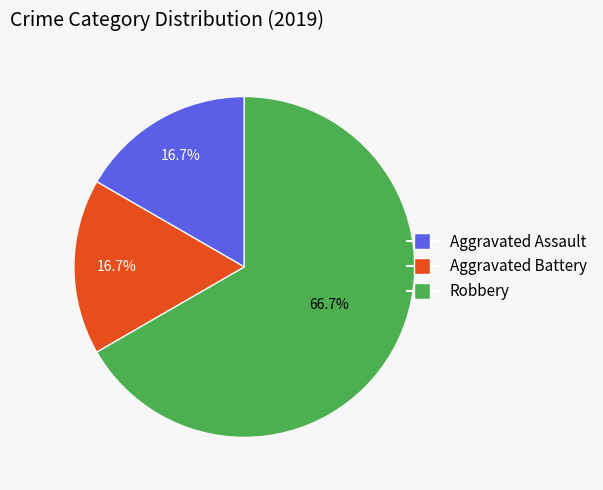

Does any single category account for the majority?

Yes